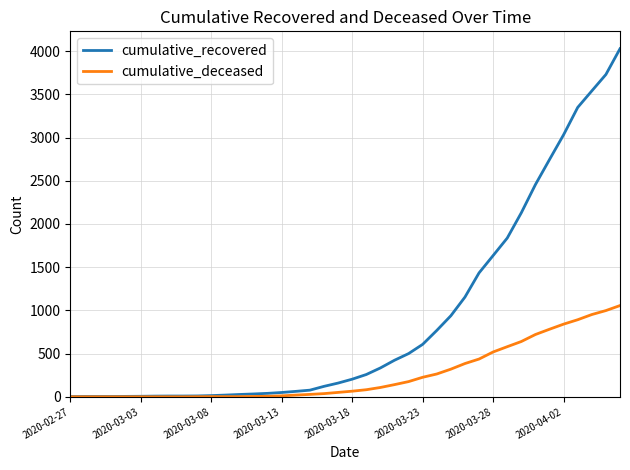

What is the sum of all cumulative_deceased values?

10349